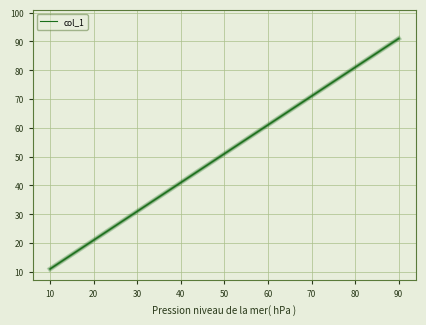

Rank the categories by value from lowest to highest.

10, 20, 30, 40, 50, 60, 70, 80, 90